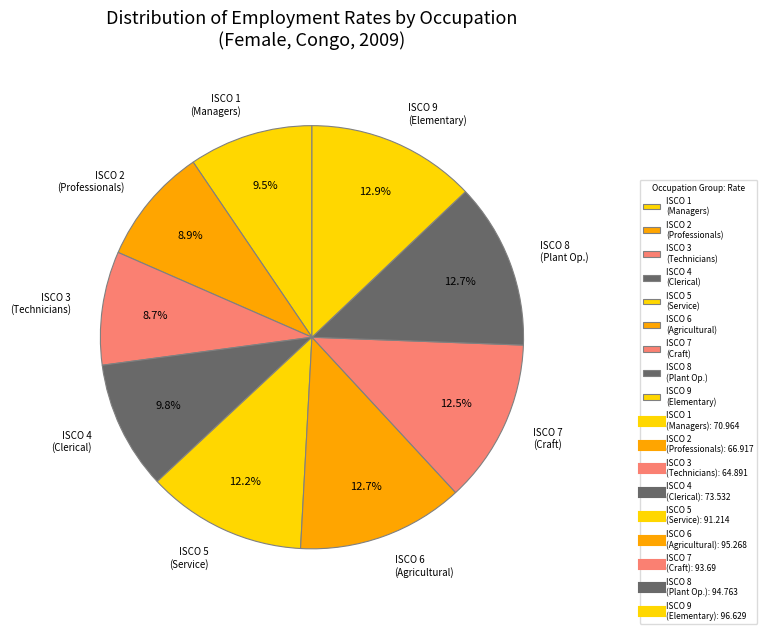

Is the sum of ISCO 4 (Clerical) and ISCO 6 (Agricultural) greater than half?

No